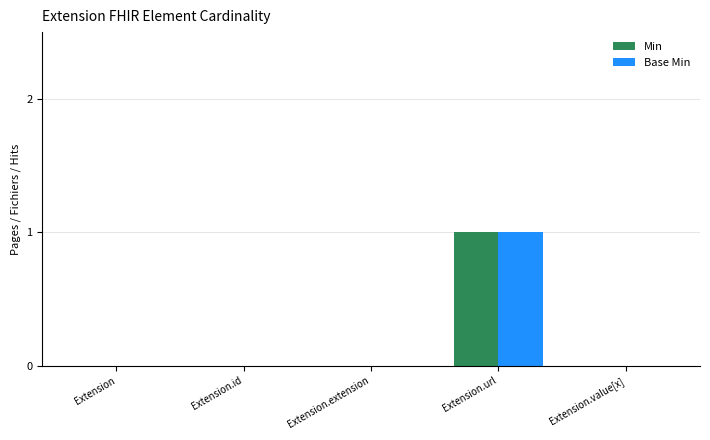

At which category is the sum across all series the highest?

Extension.url